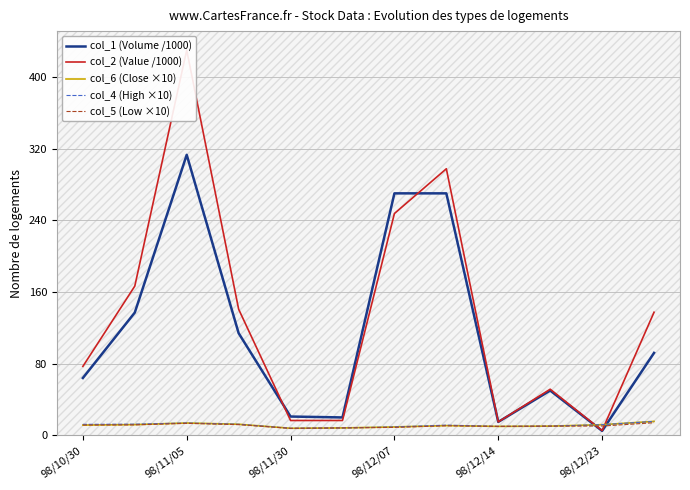

The value of col_6 (Close ×10) at 98/12/14 is 10.0. True or false?

True